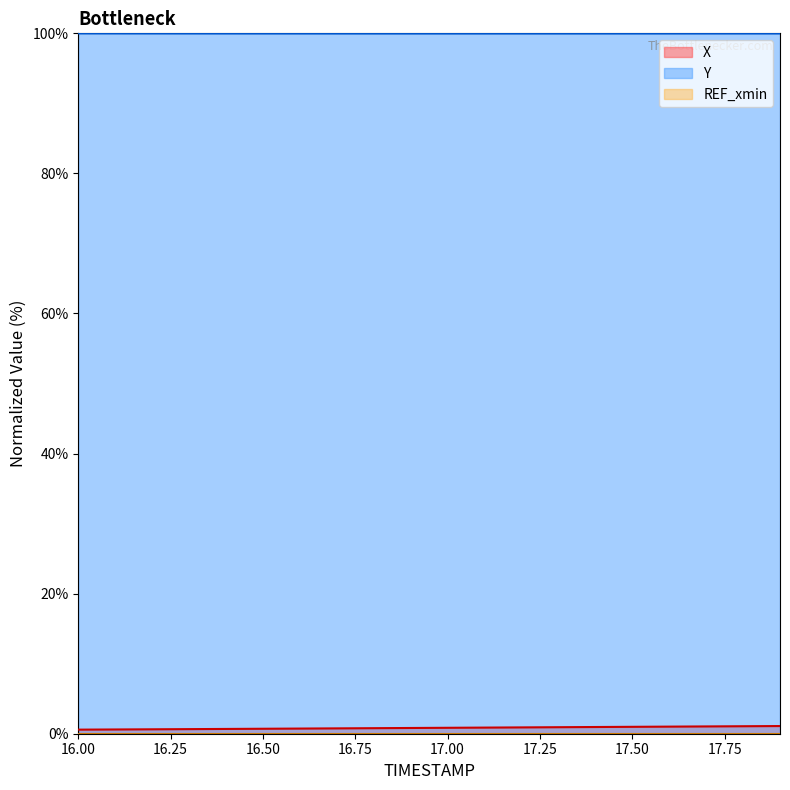

True or false: X has more than 1 interior local peaks.

False